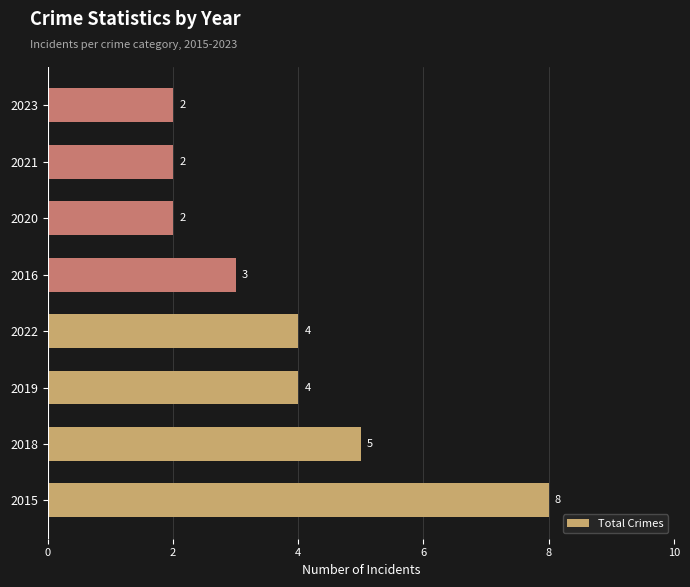

What is the ratio of the value at 2016 to the value at 2020?

1.5